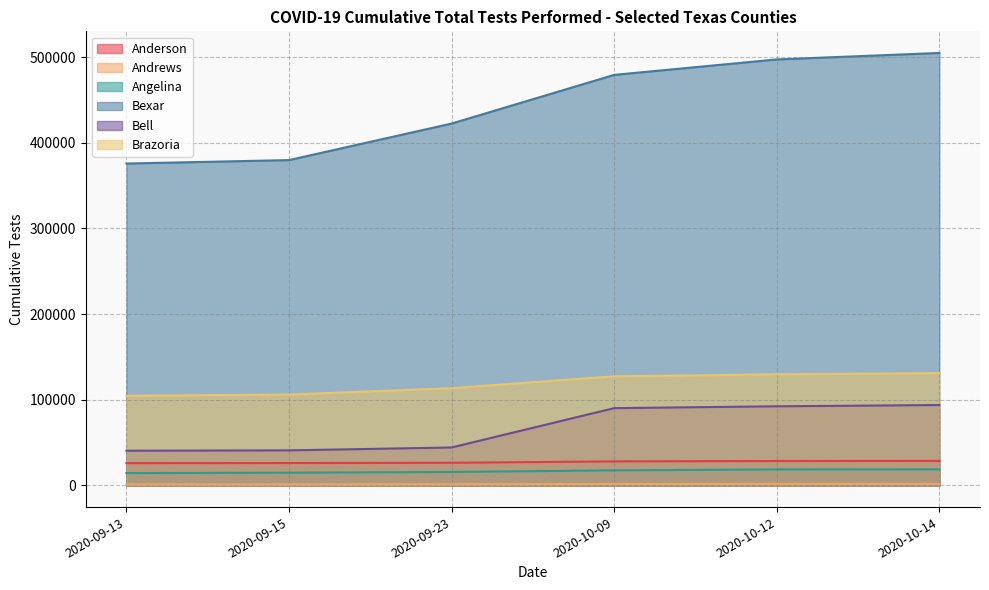

List the series in order of their peak value, lowest first.

Andrews, Angelina, Anderson, Bell, Brazoria, Bexar